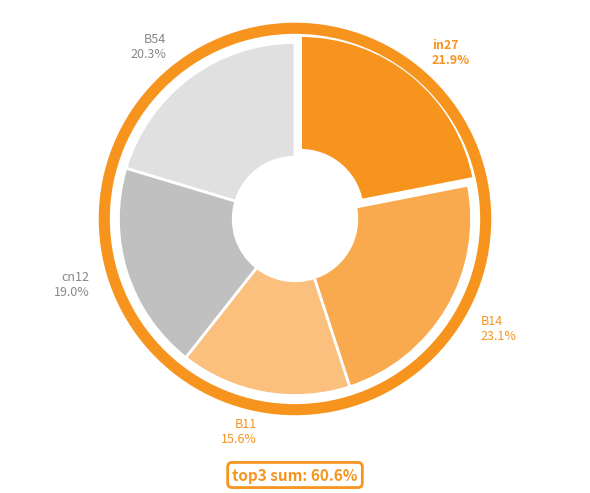

Is there any slice that represents more than half of the pie?

No